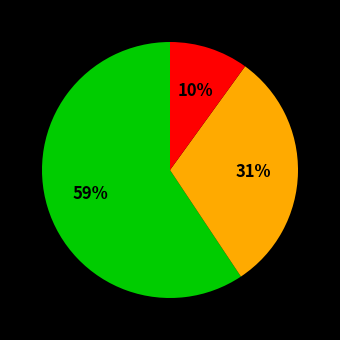

Is there any slice that represents more than half of the pie?

Yes